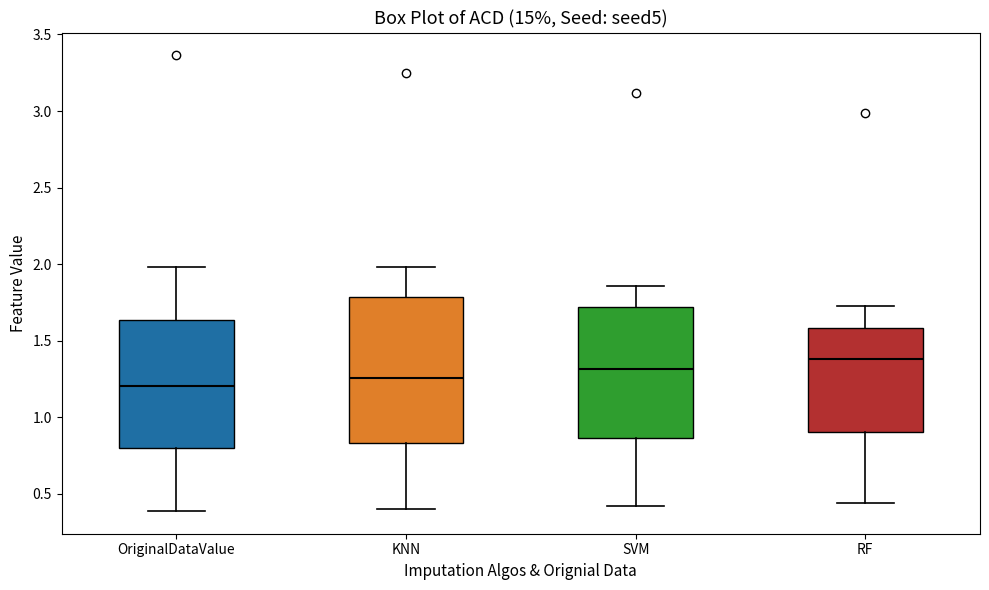

Which box's median line is the highest?

RF